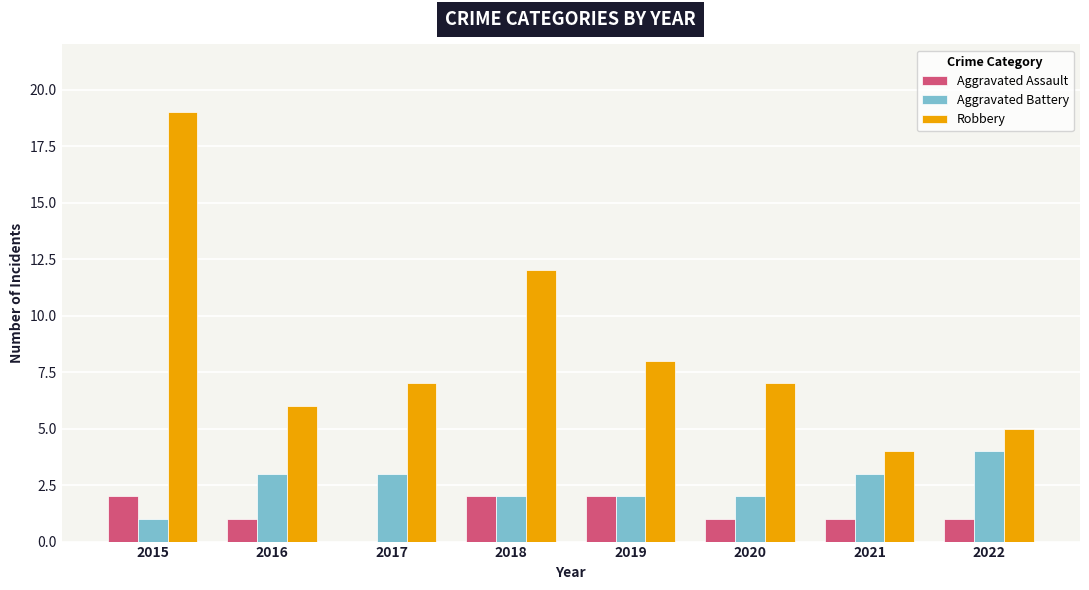

What is the sum of all Robbery values?

68